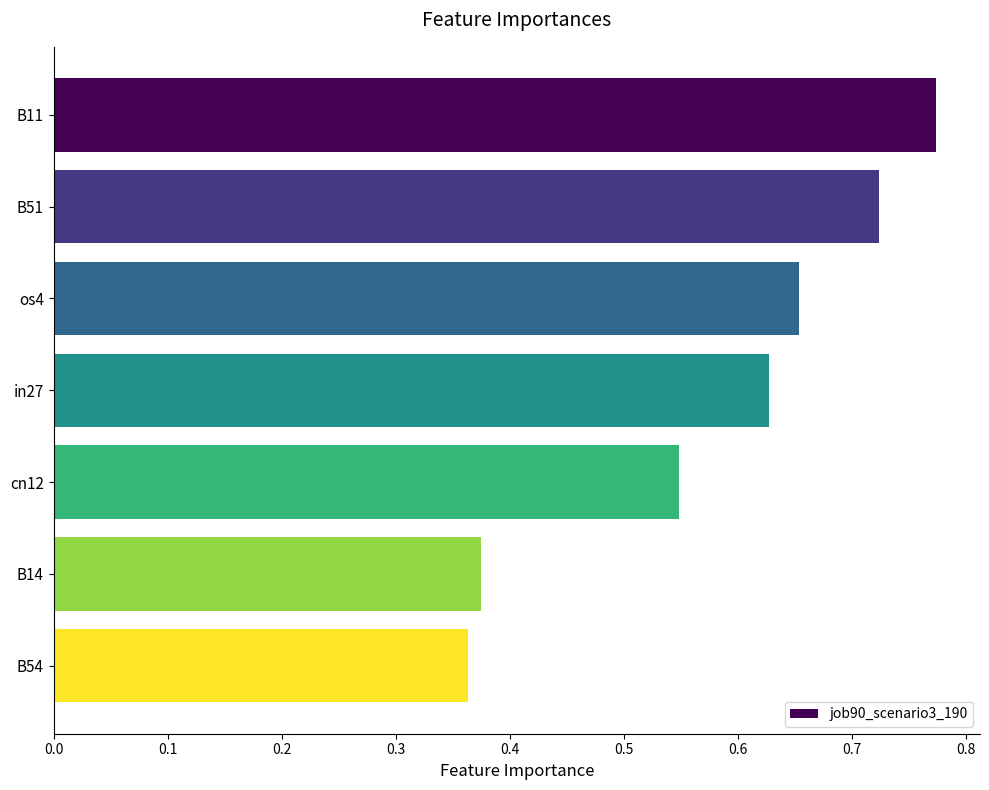

What is the label of the 4th bar from the top?

in27